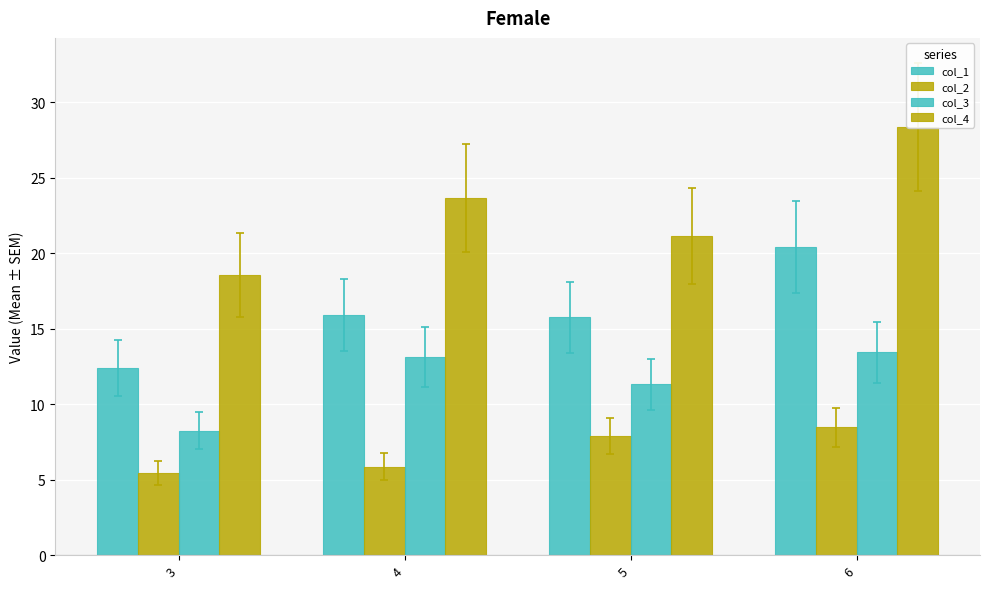

Which series has the widest spread of values?

col_4